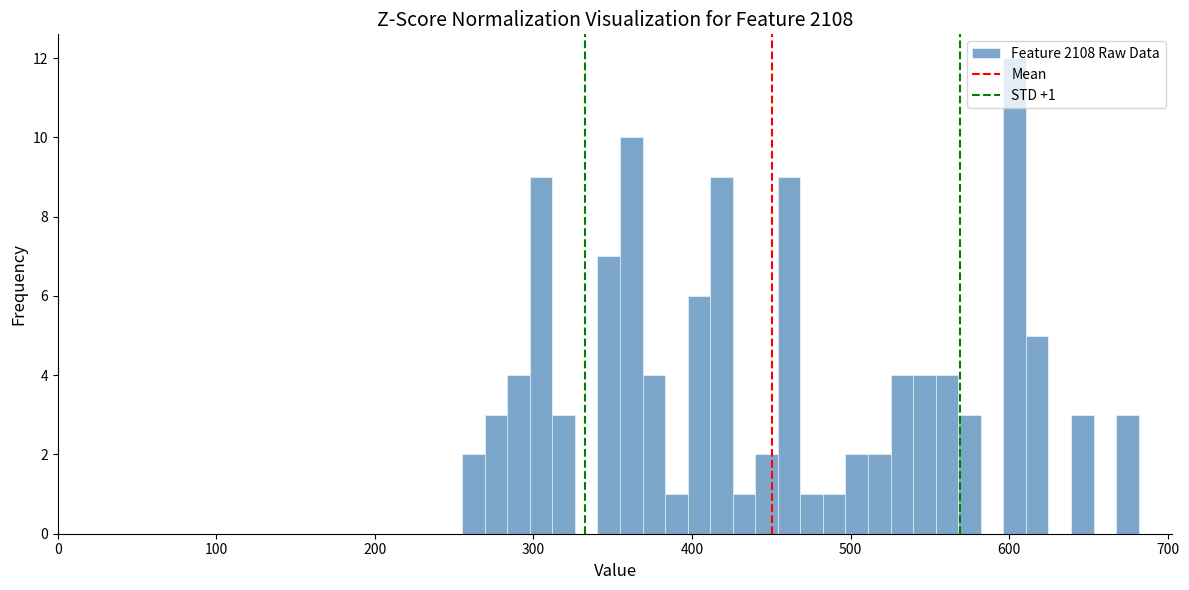

Read against the x-axis, roughly where is the centre of the tallest bar?

600